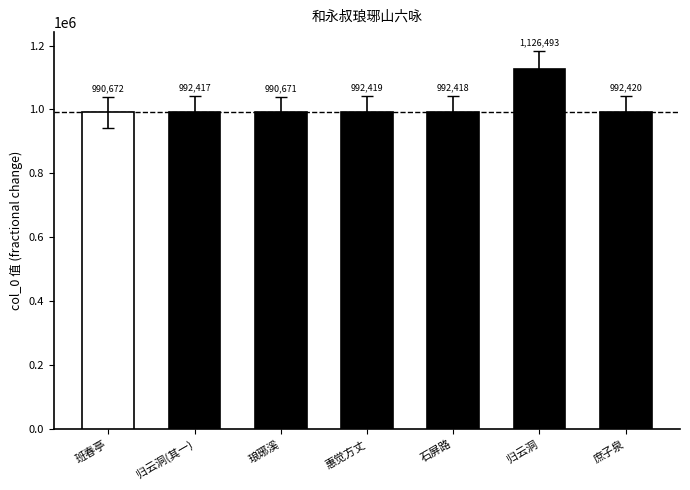

Rank the categories by value from highest to lowest.

归云洞, 庶子泉, 惠觉方丈, 石屏路, 归云洞(其一), 班春亭, 琅琊溪